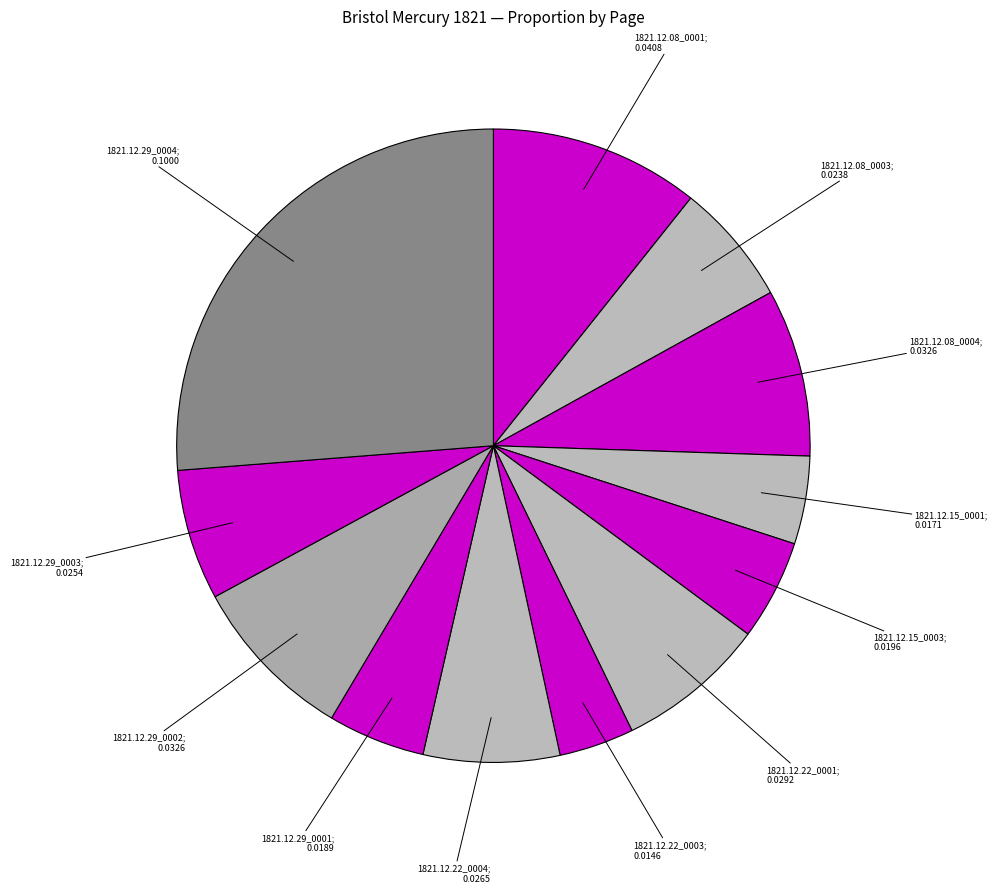

How many slices are in this pie chart?

12